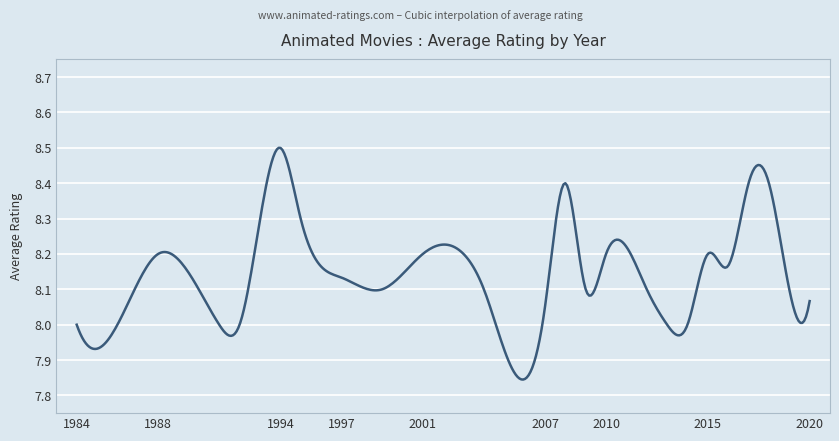

What is the sum of all values?

3256.6